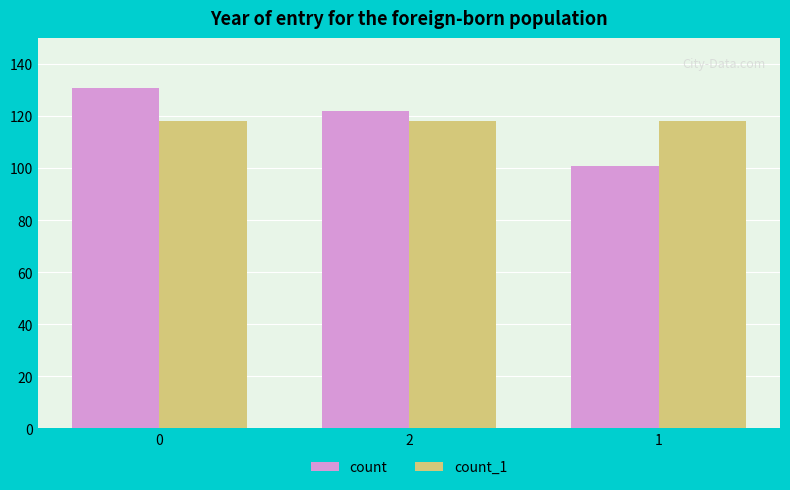

True or false: count has a value of 79 at 0.

False